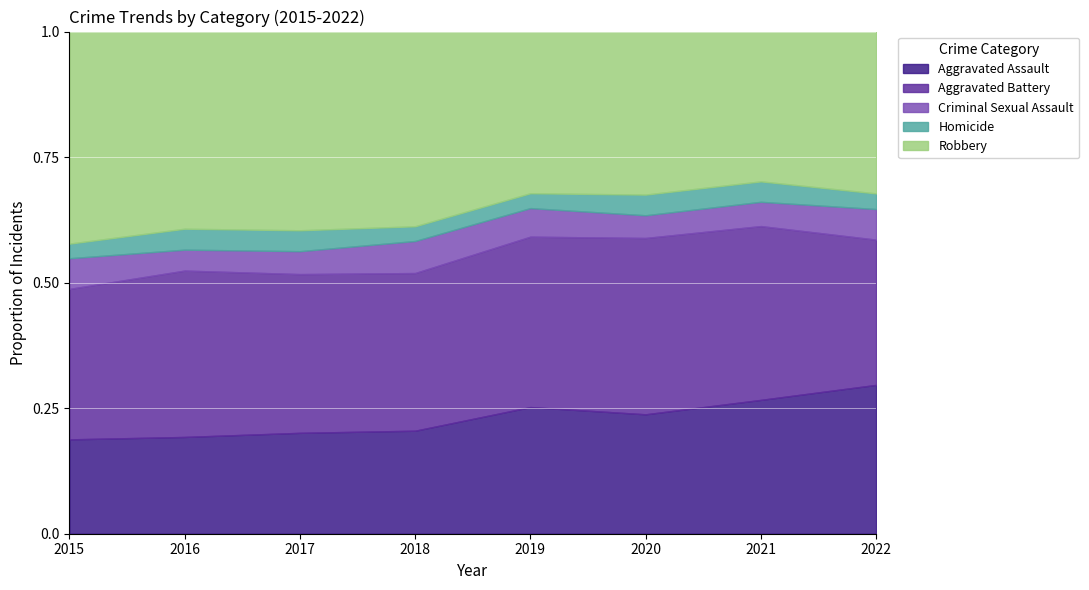

Which series ends up on top after the final intersection of Aggravated Assault and Aggravated Battery?

Aggravated Assault